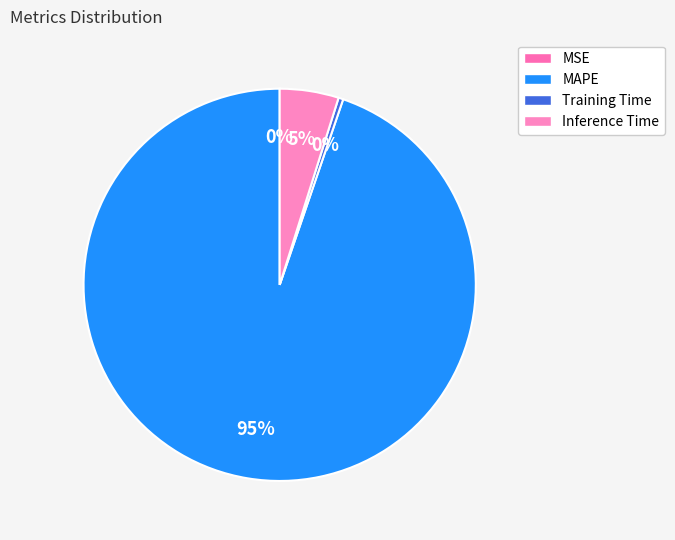

To the nearest percent, what percentage of the pie is MAPE?

95%